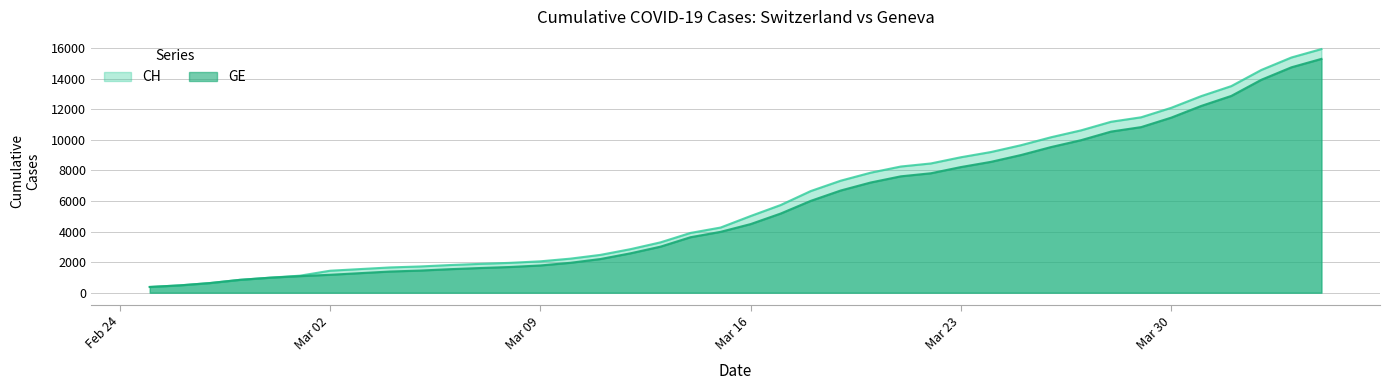

True or false: CH has more than 1 interior local peaks.

False